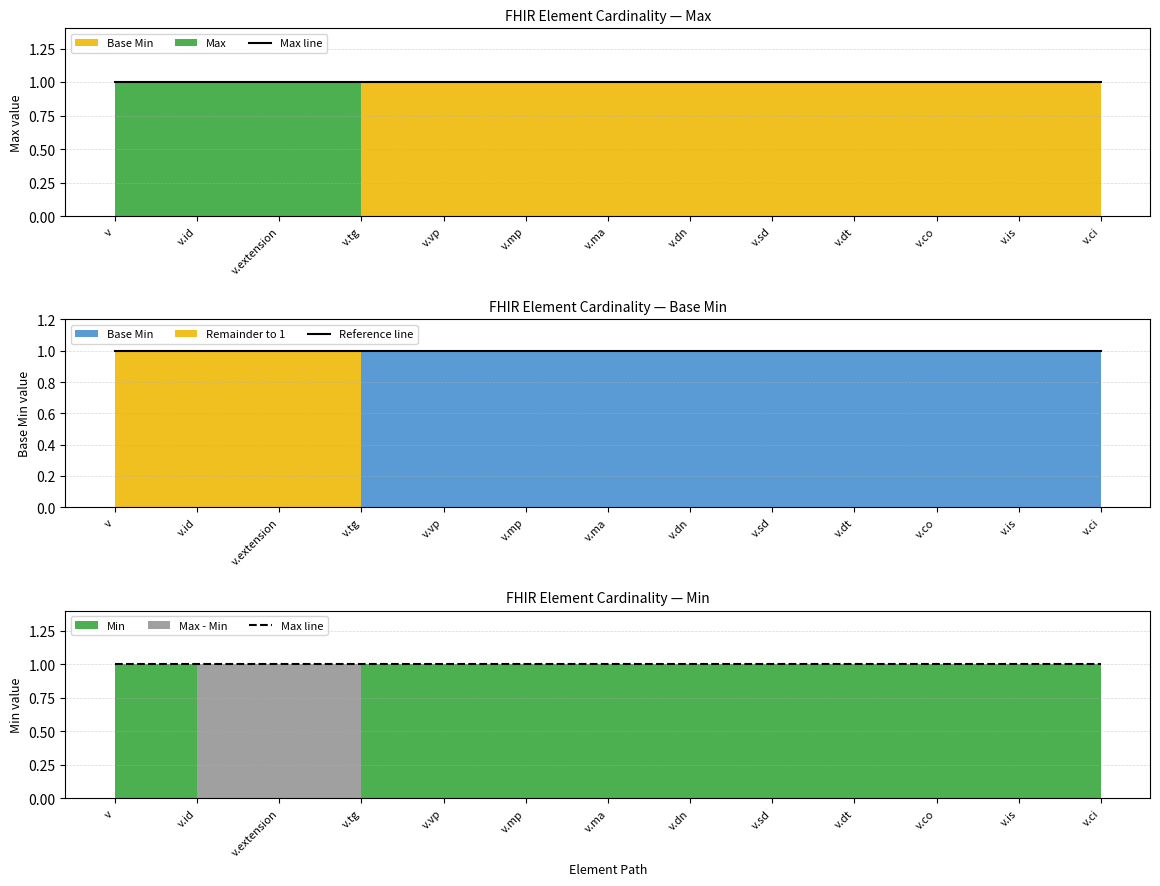

What is the sum of all Max values?

13